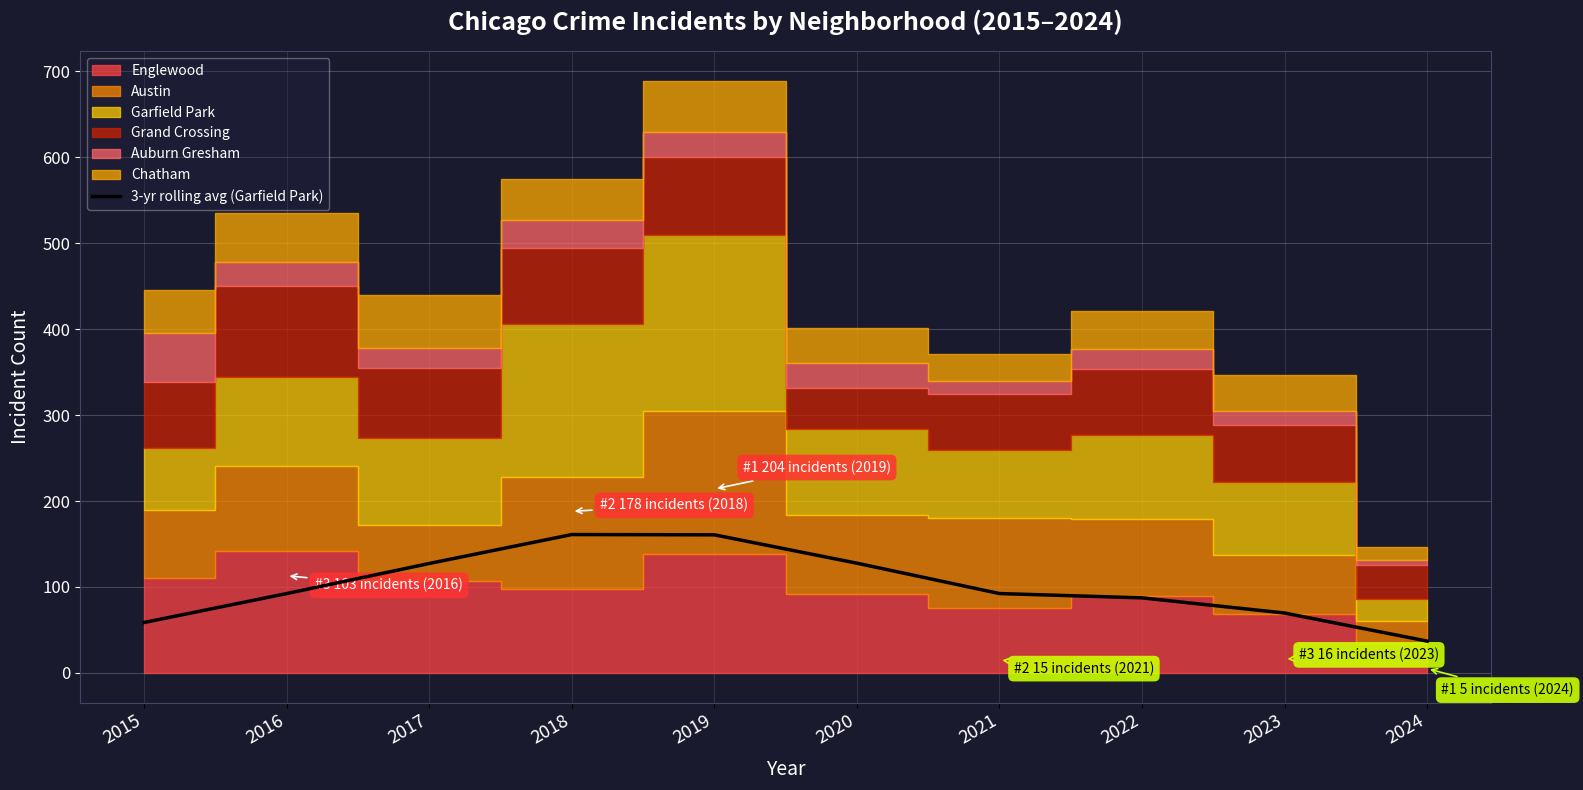

The 3-yr rolling avg (Garfield Park) series shows 189.7 at 2017. True or false?

False